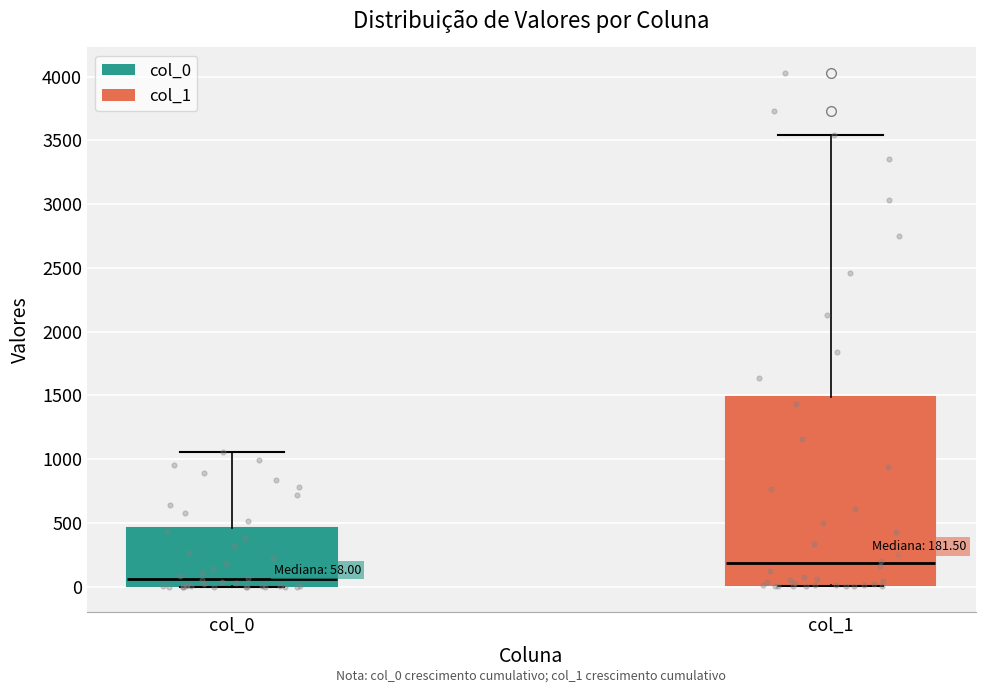

Which box is the tallest, from its lower edge to its upper edge?

col_1